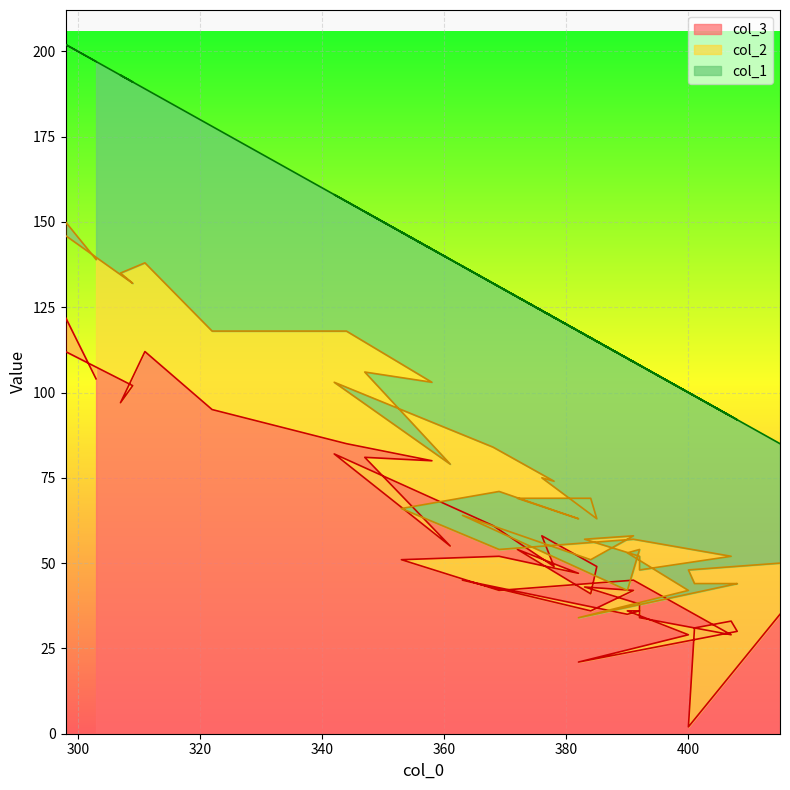

How many interior local valleys does the col_3 series have?

12